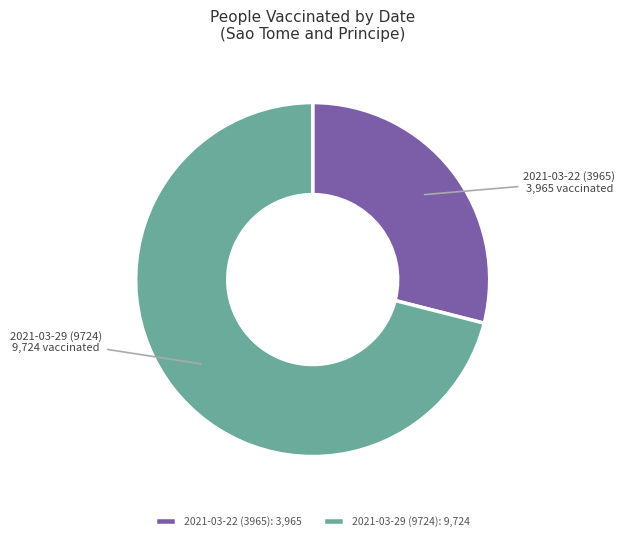

Approximately how many times larger is the value at 2021-03-29 (9724) compared to 2021-03-22 (3965)?

2.5